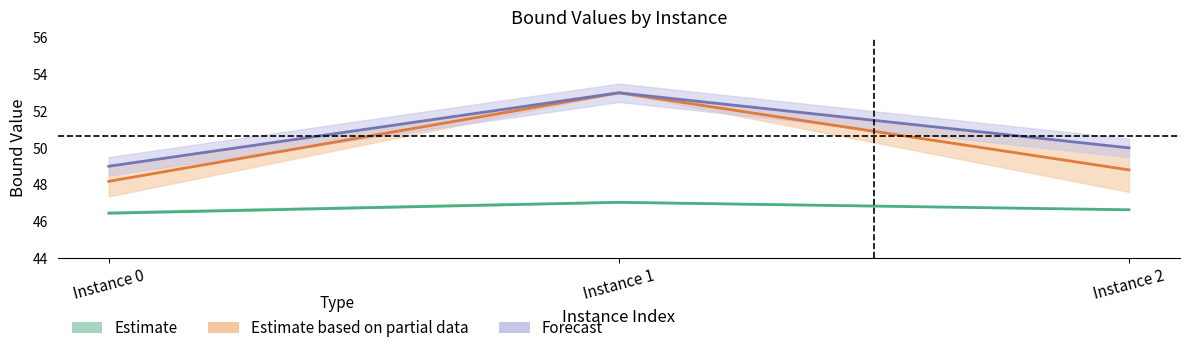

Which has a higher value, Instance 2 or Instance 0?

Instance 2